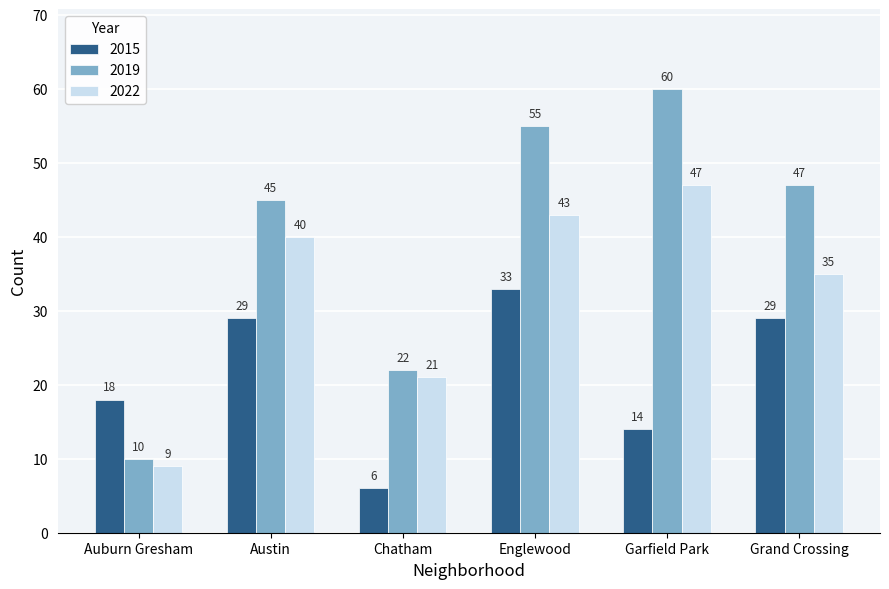

What is the spread (max minus min) of values at Chatham?

16